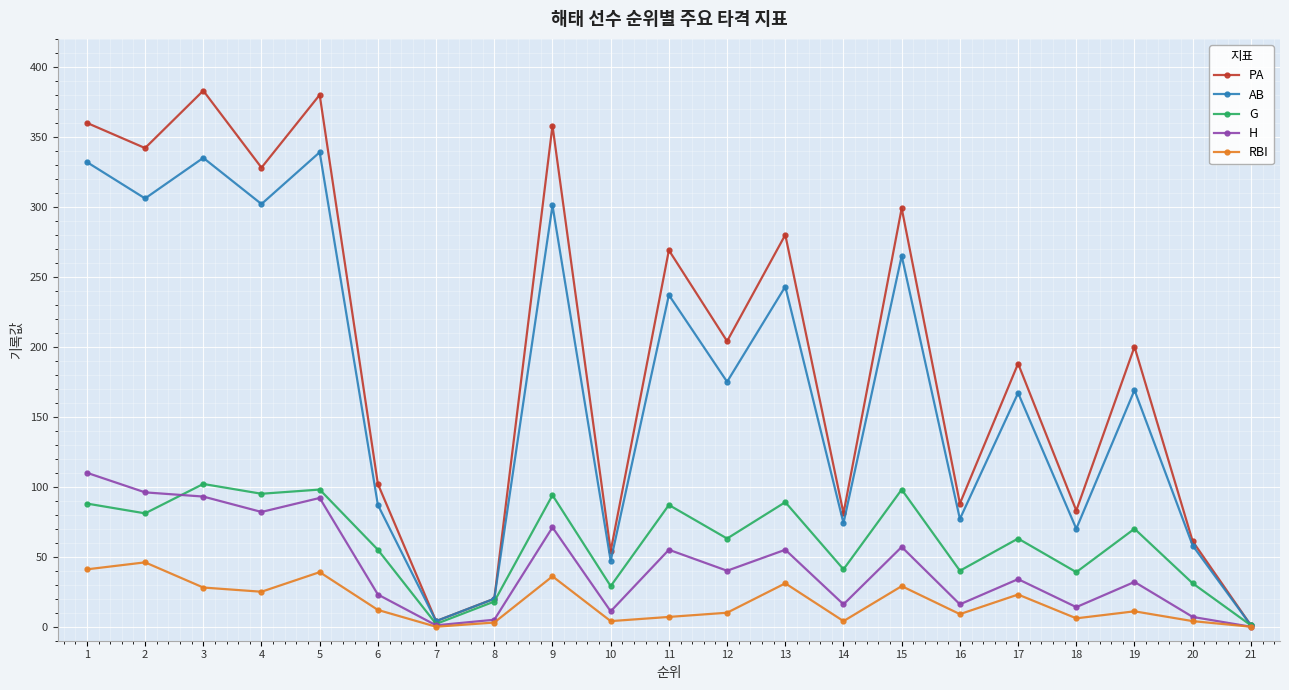

What is the value of the G point at the 2nd from the left?

81